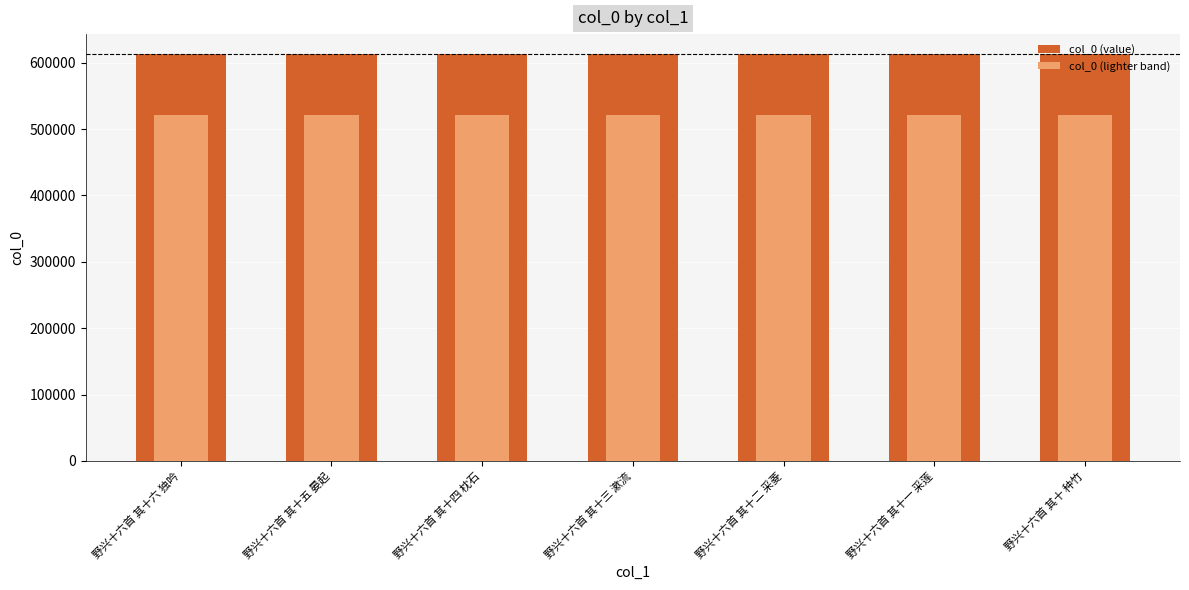

What is the difference between the maximum and minimum values in the col_0 (lighter band) series?

5.1